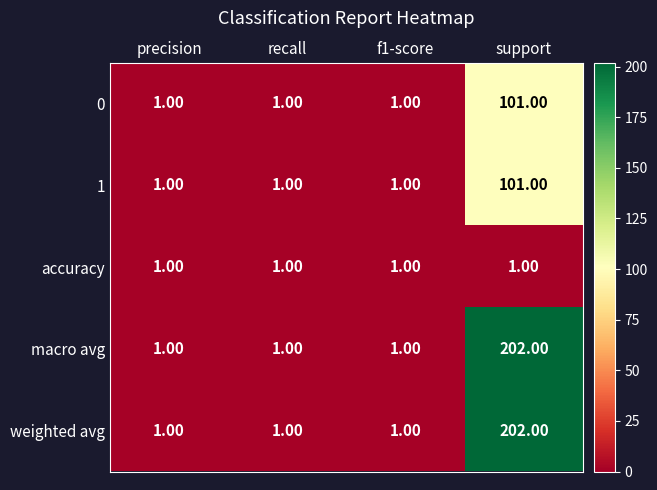

Which category has the highest value in the weighted avg series?

support